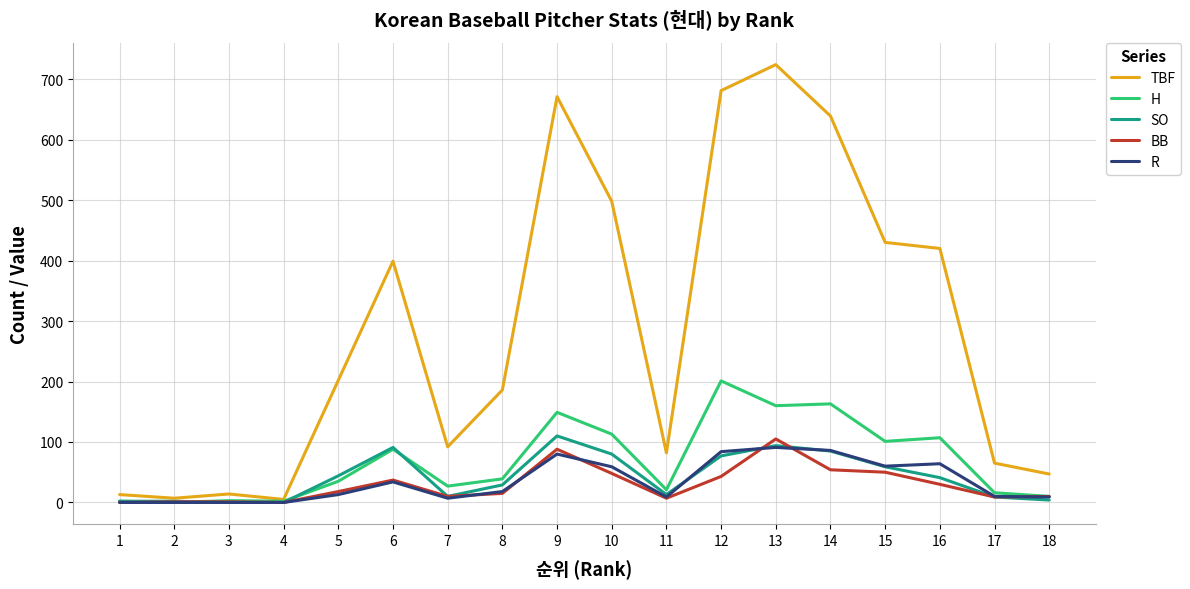

Which series has the largest total across all categories?

TBF